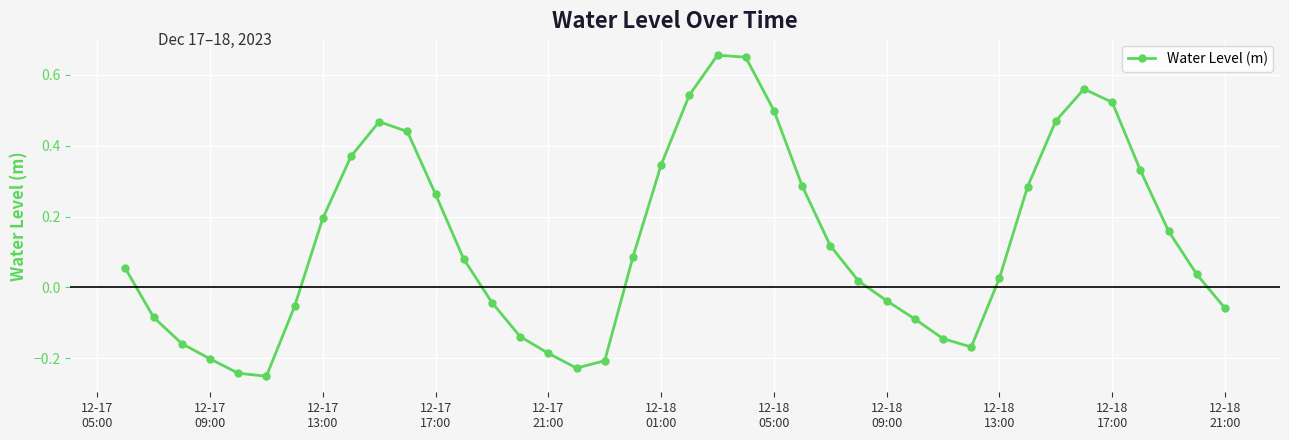

What is the sum of all values?

5.2